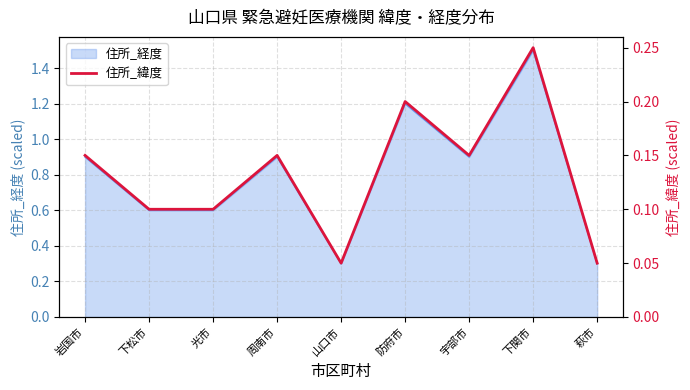

Is it true that 住所_経度 equals 1.1 at 下松市?

False